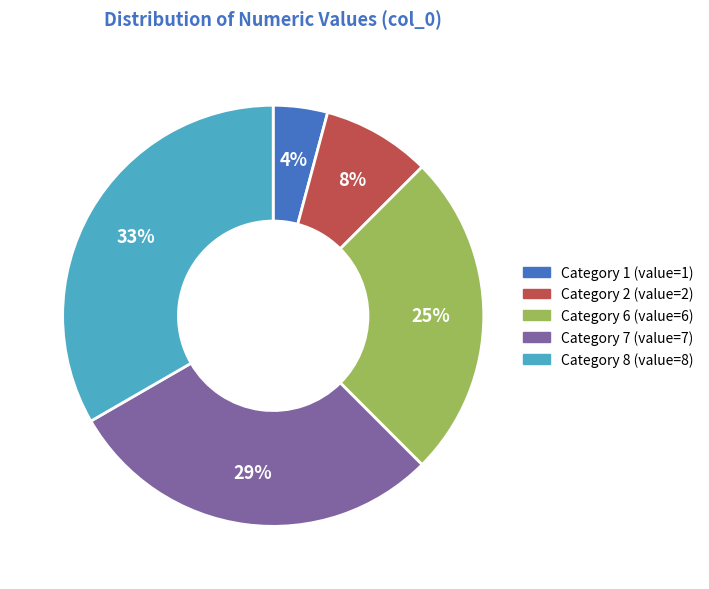

Does any single category account for the majority?

No